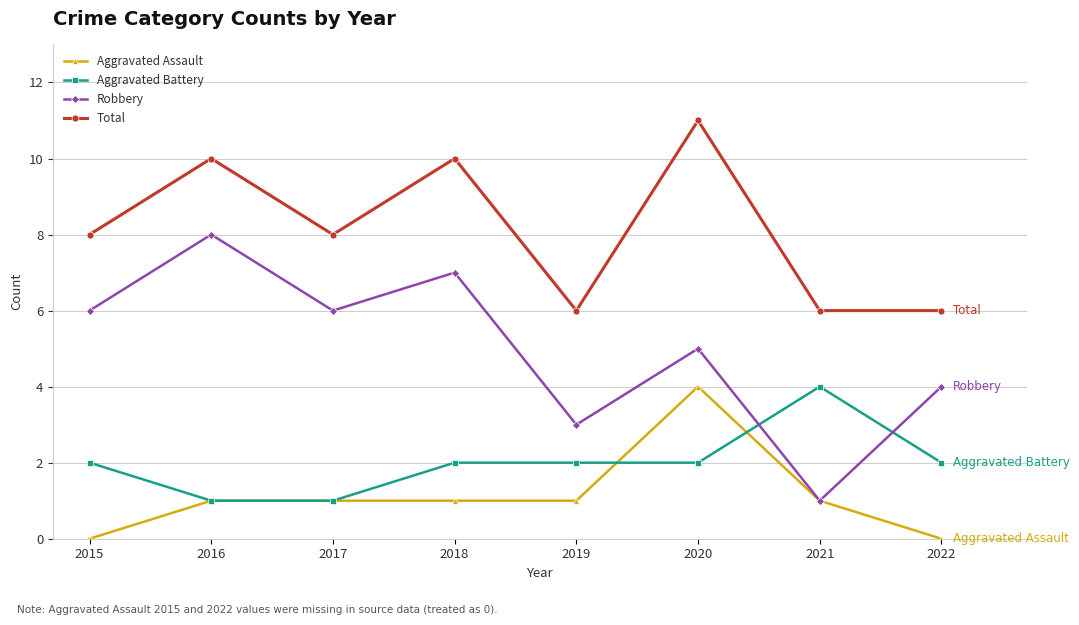

What are all the series names shown in the legend?

Aggravated Assault, Aggravated Battery, Robbery, Total